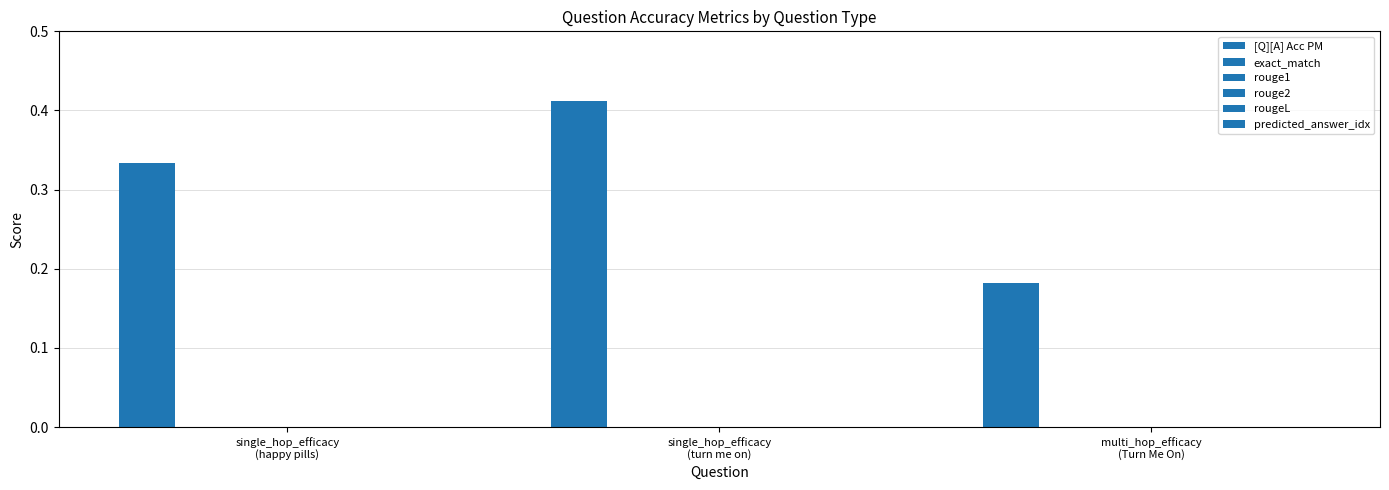

How many series are shown in this chart?

1